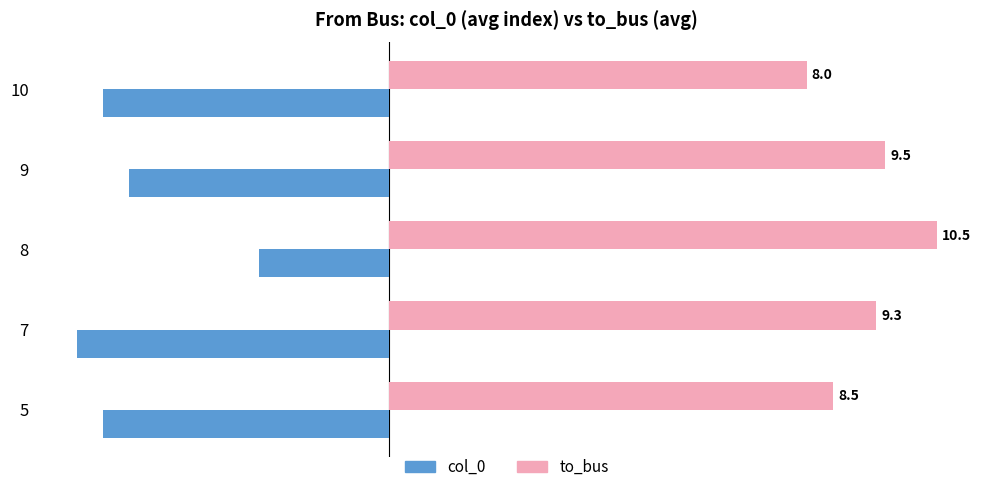

What is the difference between the second highest and minimum values in the to_bus series?

1.5